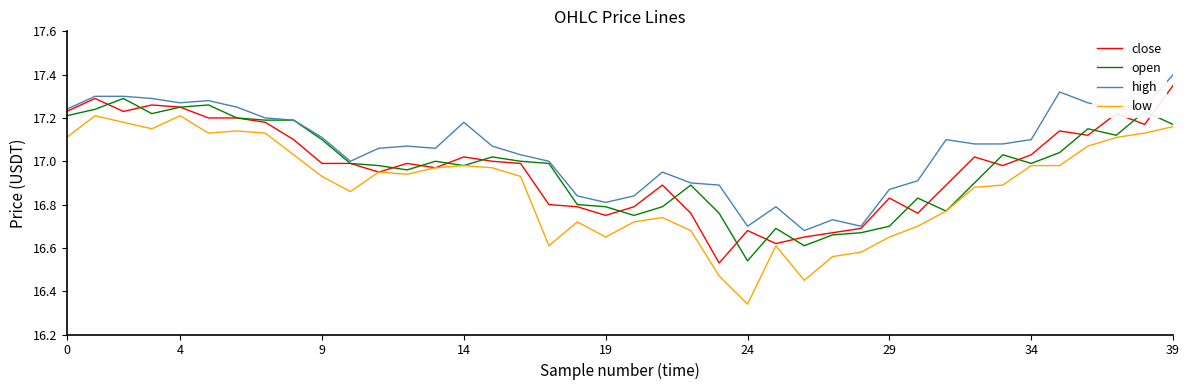

Which series has the largest total across all categories?

high